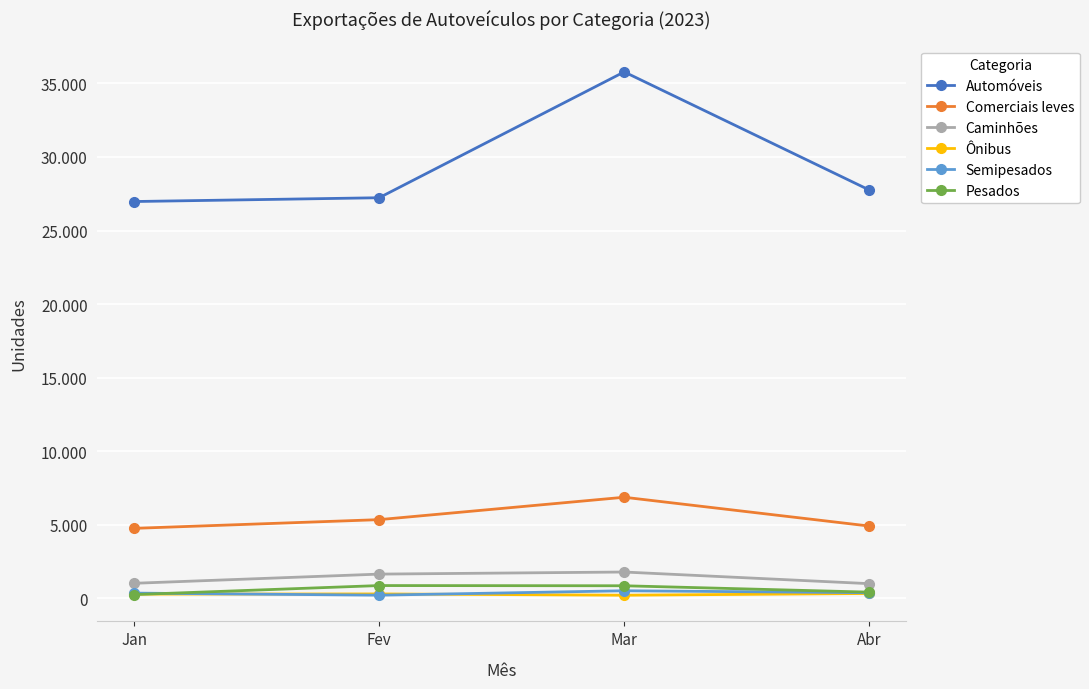

At which label is Ônibus closest to 274?

Jan